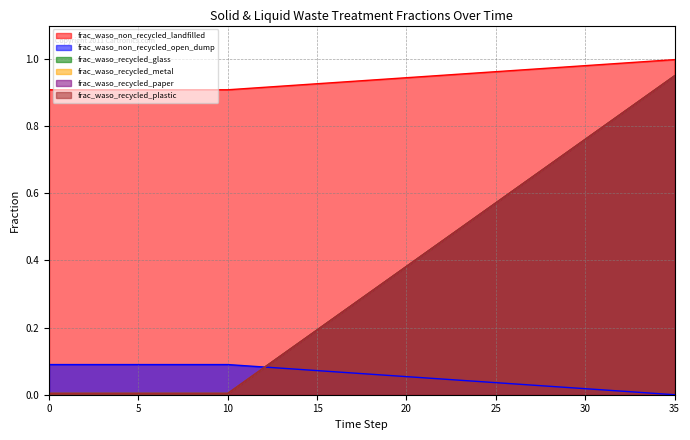

Which series has the widest spread of values?

frac_waso_recycled_glass